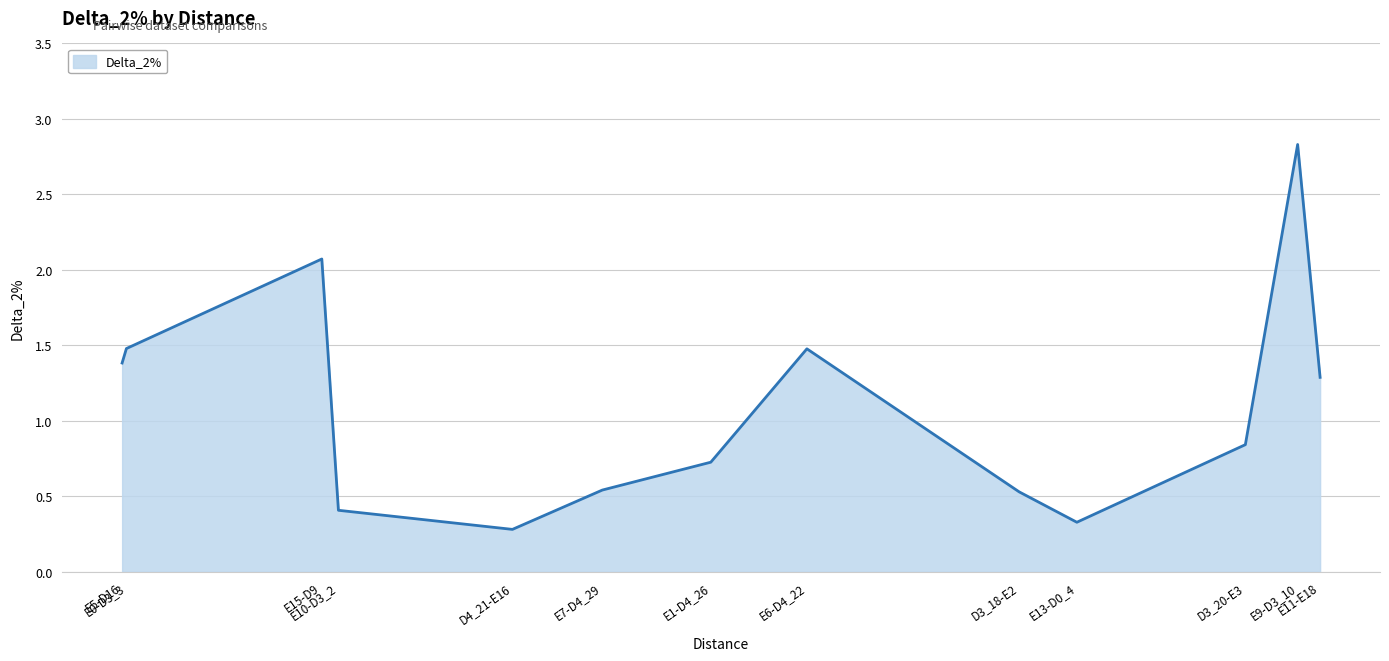

How many lines are shown in the chart?

1